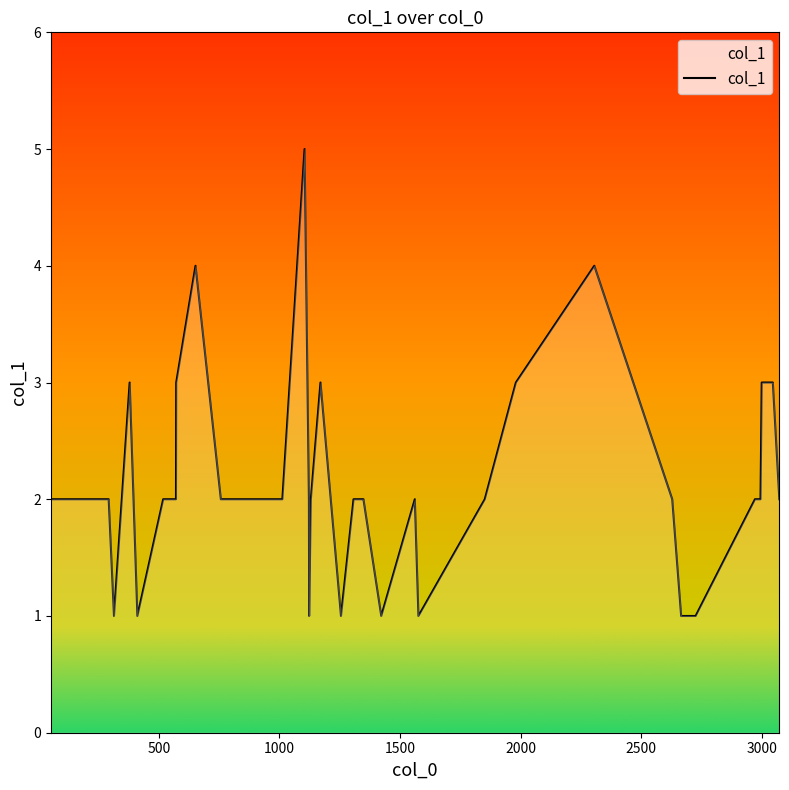

Reading left to right, transcribe all the data shown in this chart.

2	2	2	2	1	3	1	2	2	3	4	2	2	2	2	2	5	2	1	2	3	1	2	2	2	2	1	2	1	2	3	4	2	1	1	2	2	3	3	2